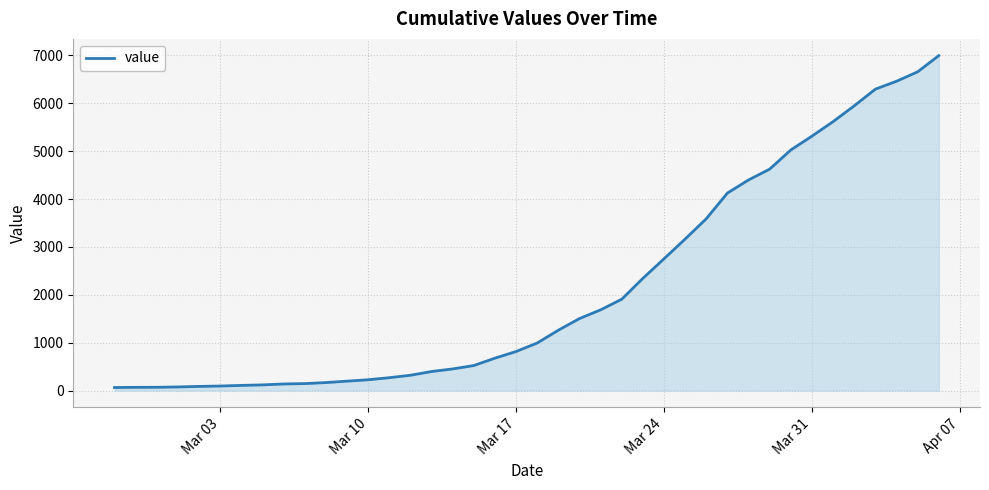

What is the maximum value shown in the chart?

6995